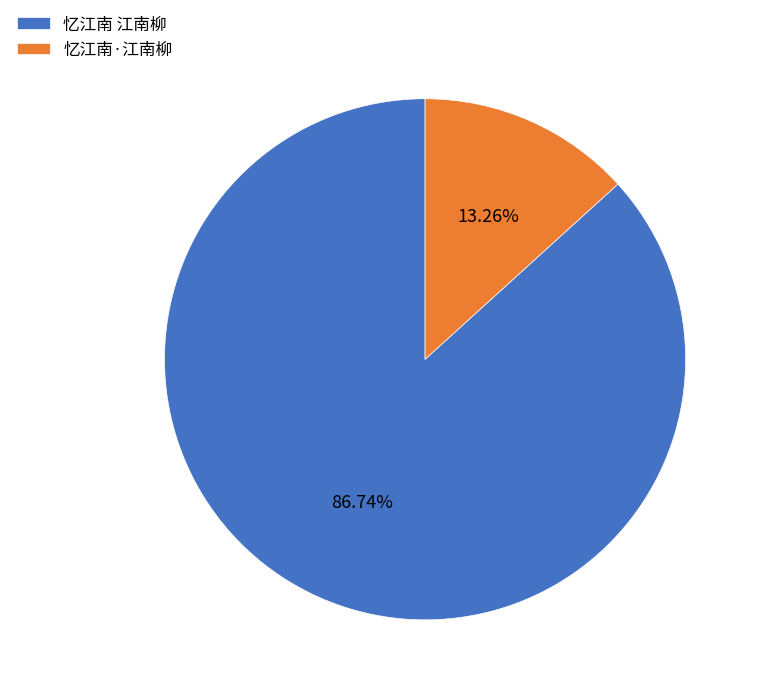

What is the ratio of the value at 忆江南 江南柳 to the value at 忆江南·江南柳?

6.5